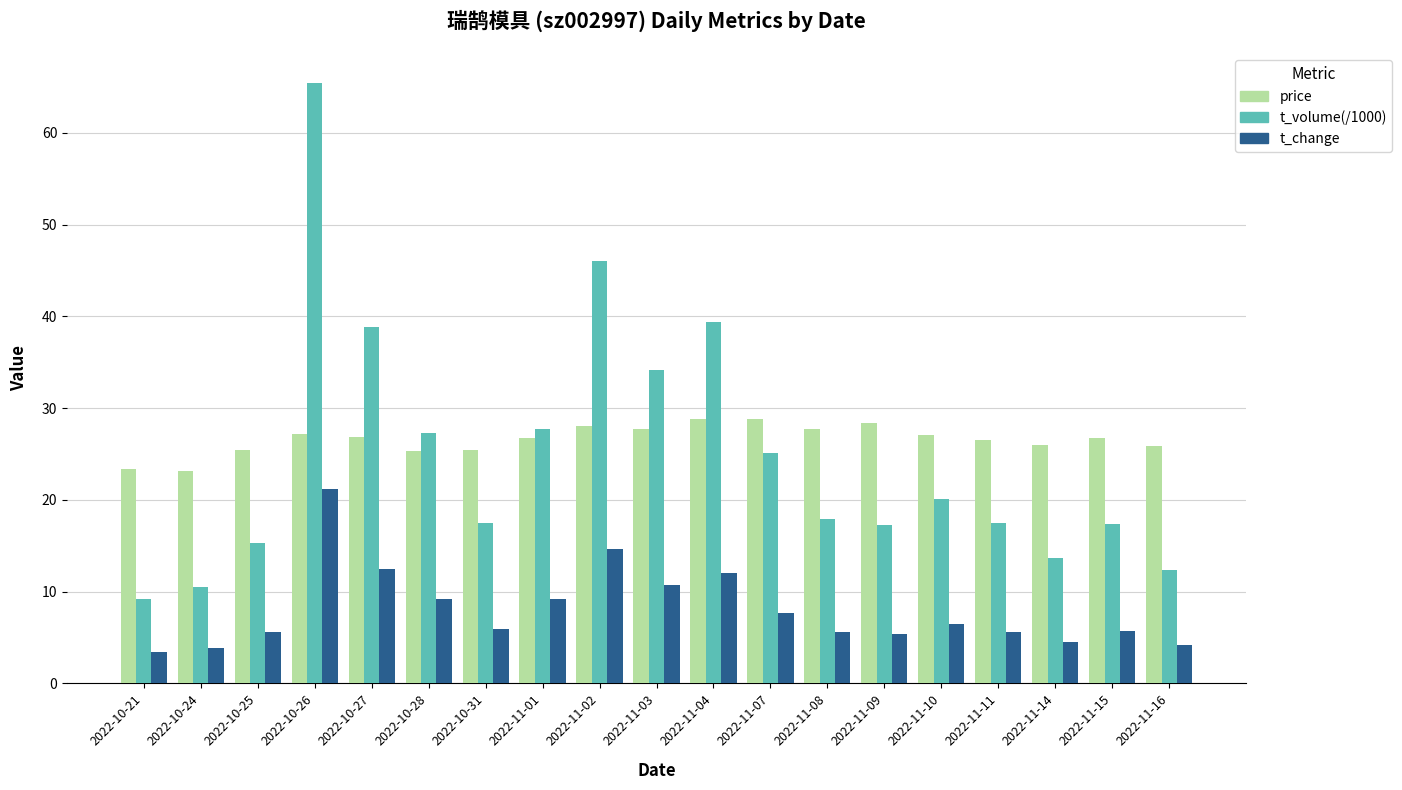

What are all the series names shown in the legend?

price, t_volume(/1000), t_change